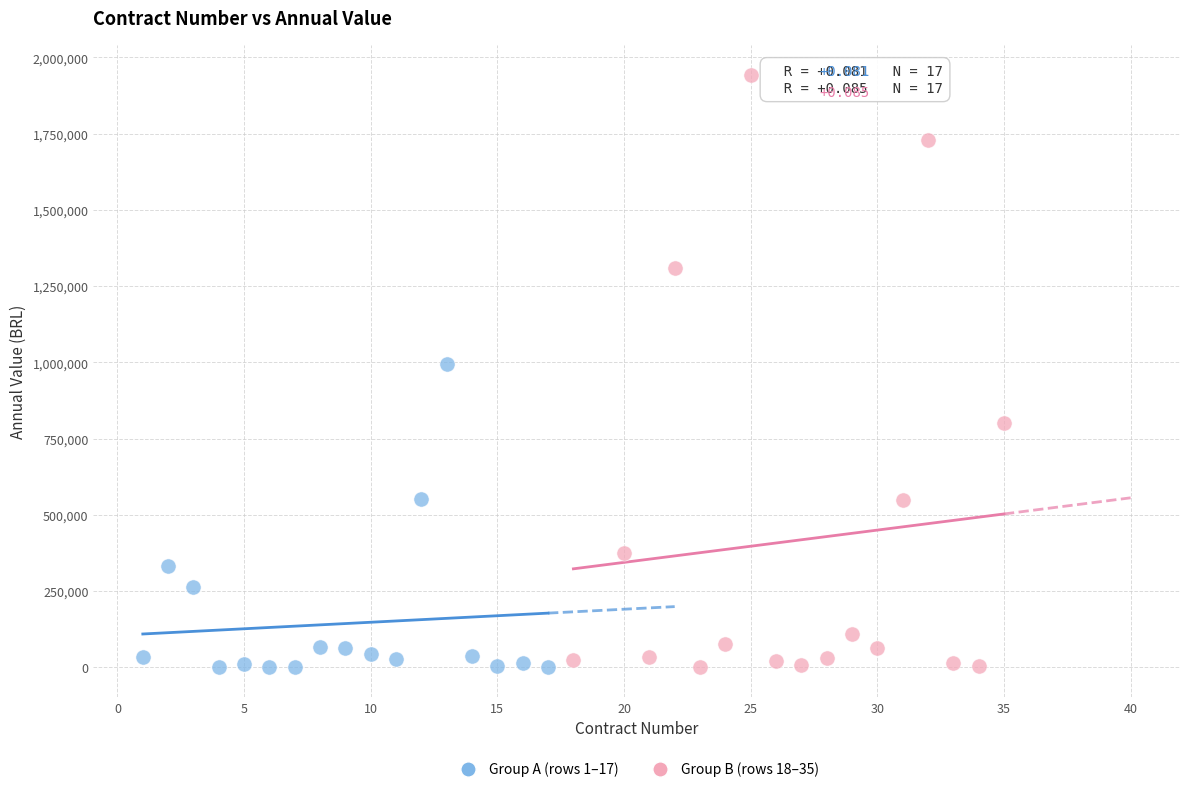

Which series reaches the maximum Y coordinate?

Group B (rows 18–35)